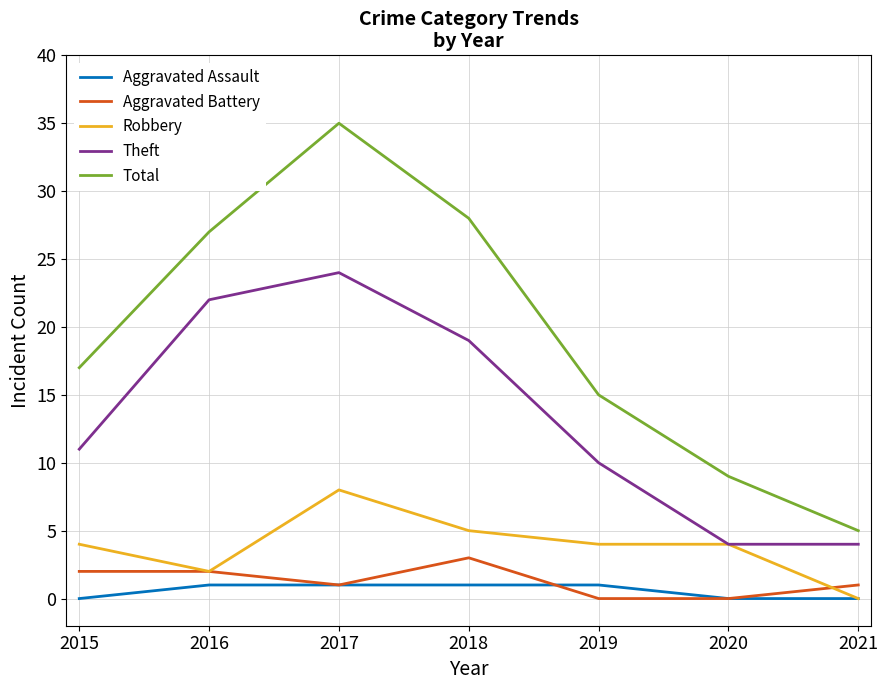

True or false: Theft and Aggravated Battery cross at least once.

False